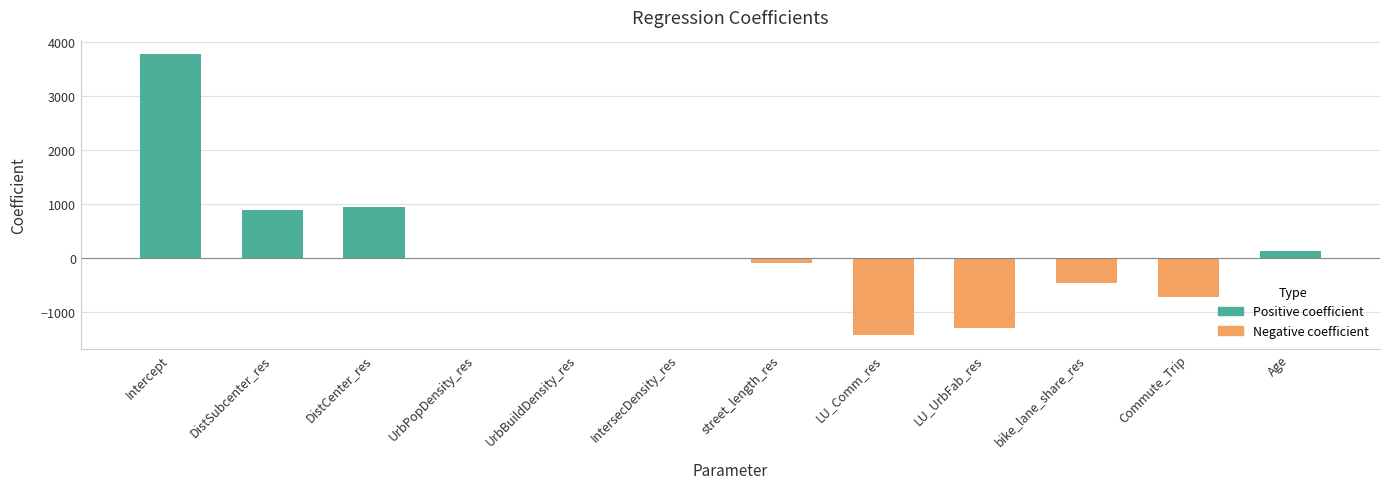

How many categories are shown in the chart?

12